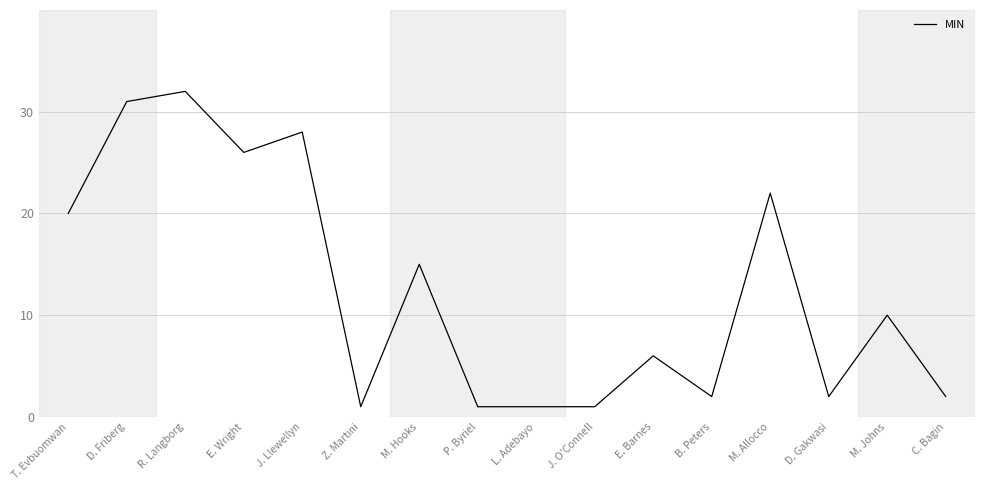

What position from the left is D. Gakwasi?

14